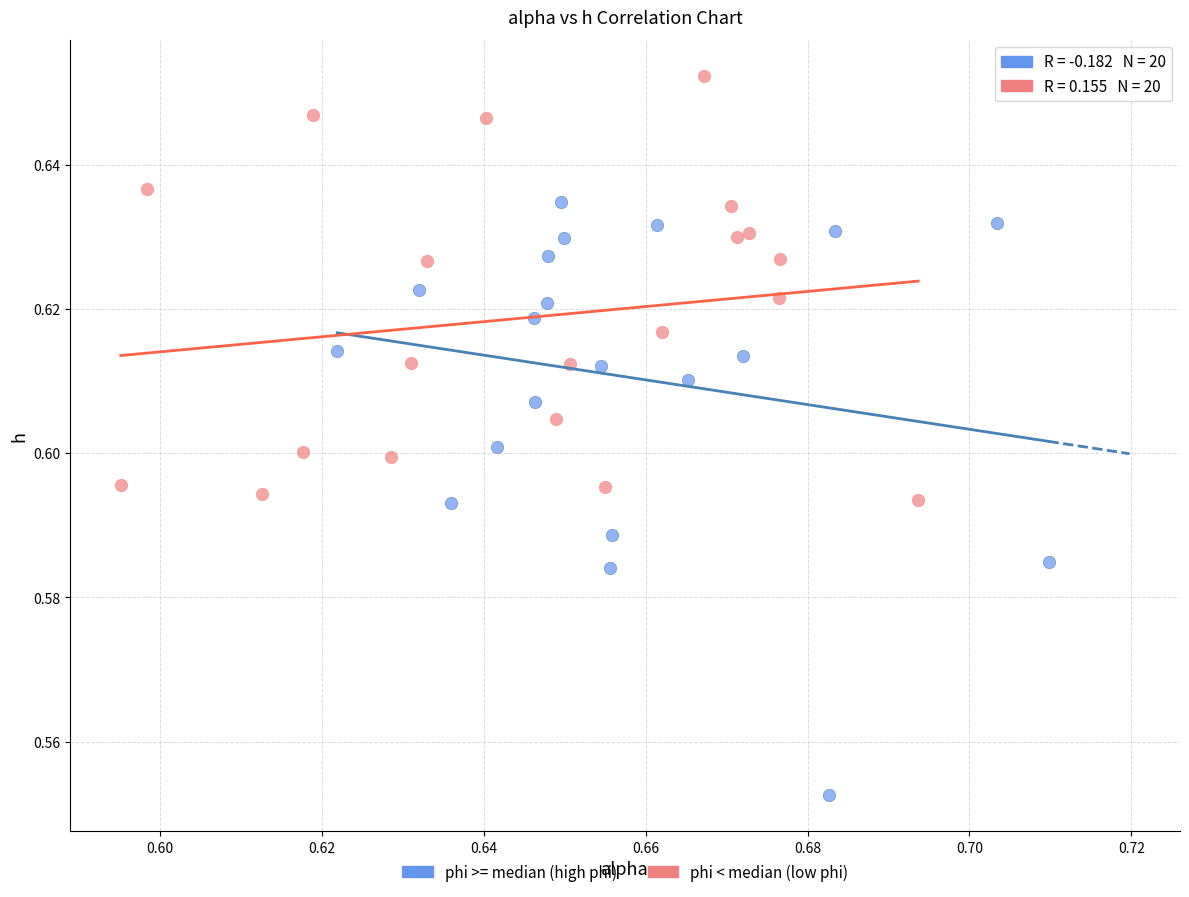

What are all the series names shown in the legend?

phi >= median (high phi), phi < median (low phi)